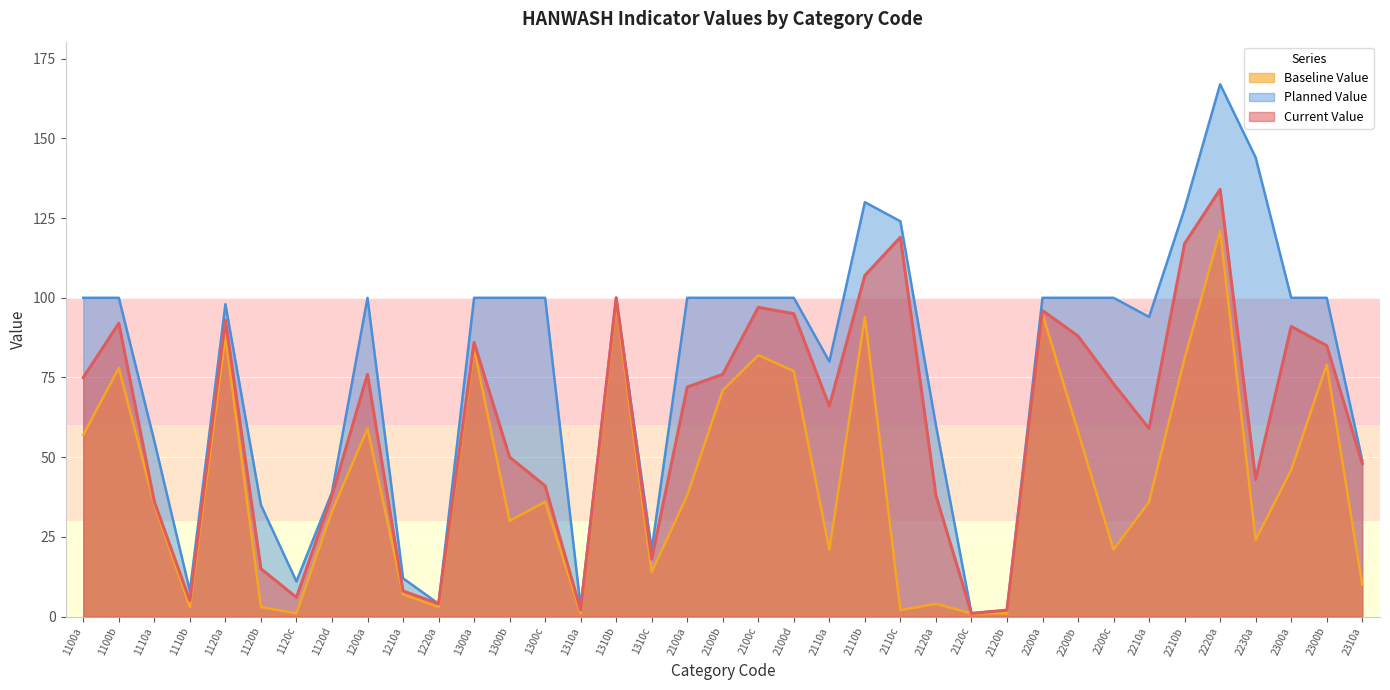

Does the chart display data point markers on the line(s)?

No